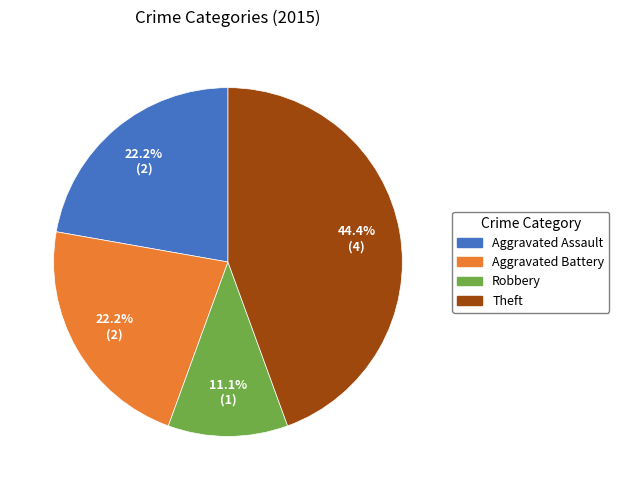

Is there a majority slice in this chart?

No